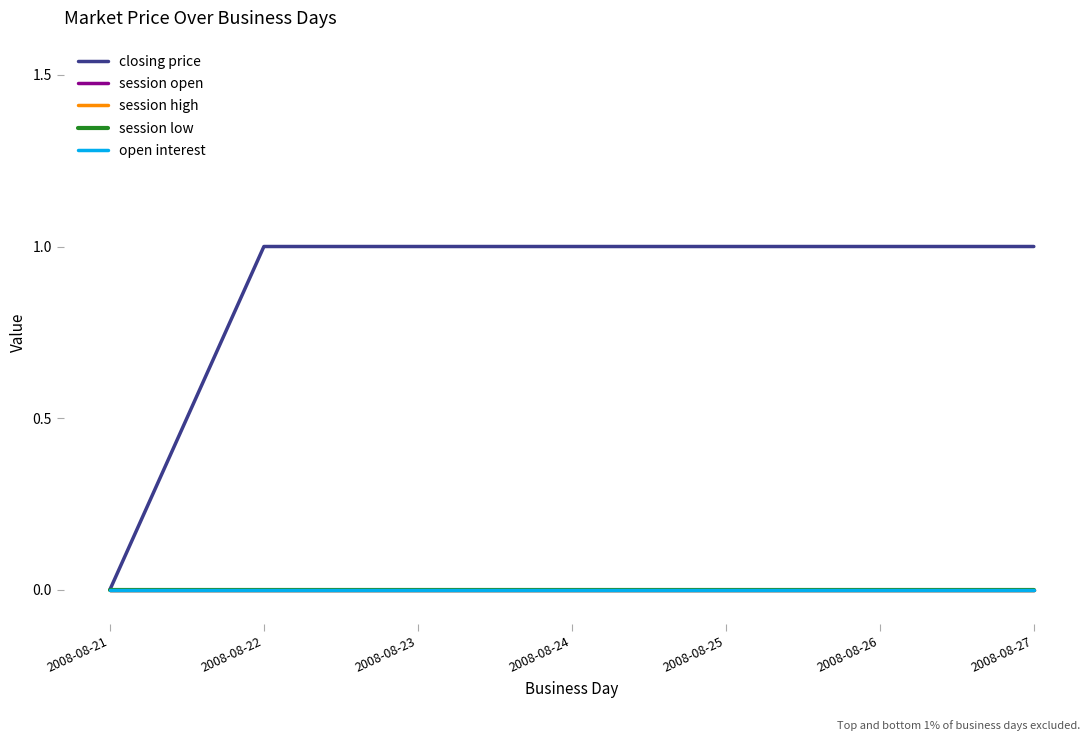

Which category has the lowest value in the open interest series?

2008-08-21